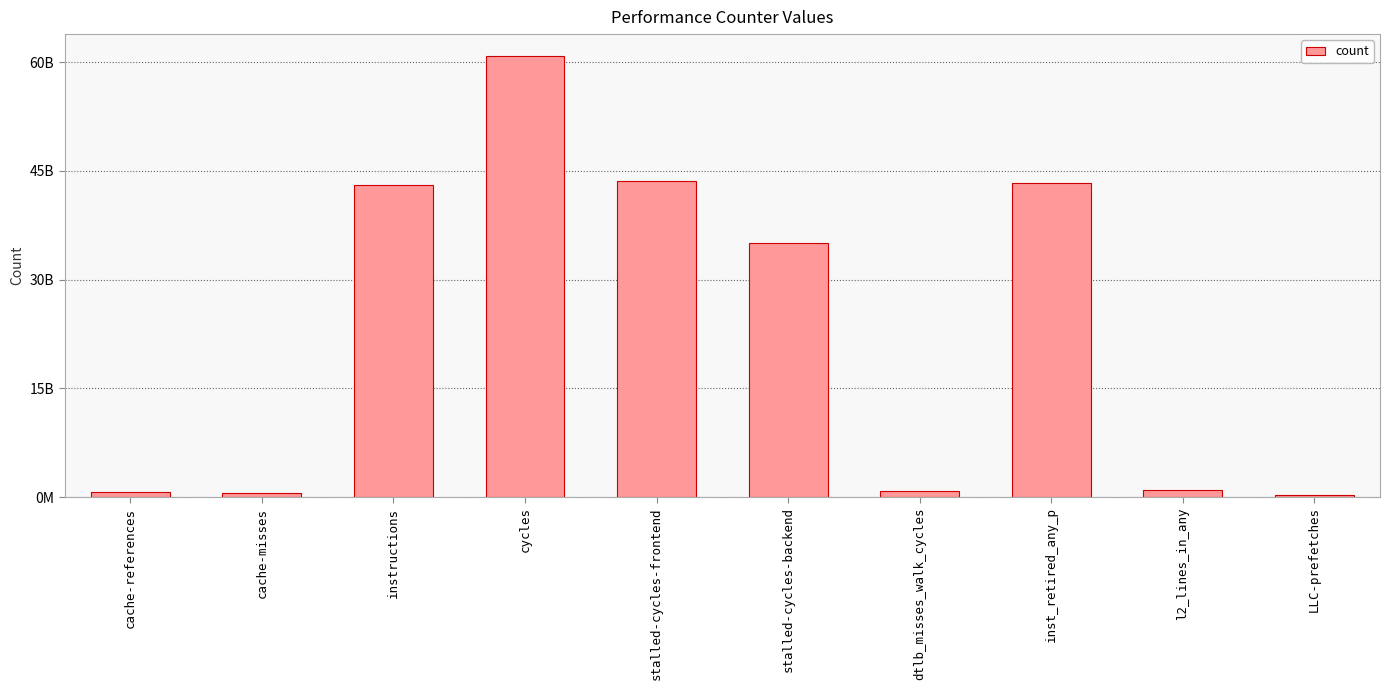

What position from the right is instructions?

8